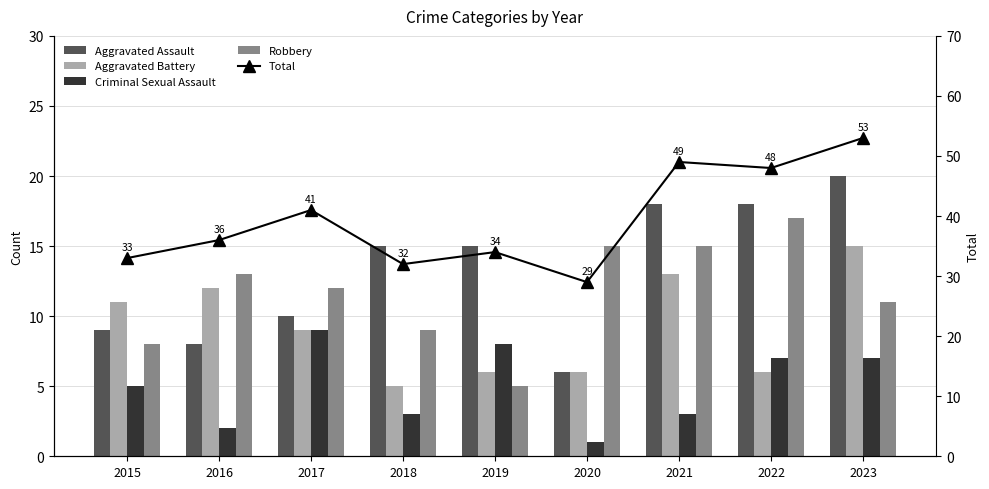

What is the maximum value for Total?

53